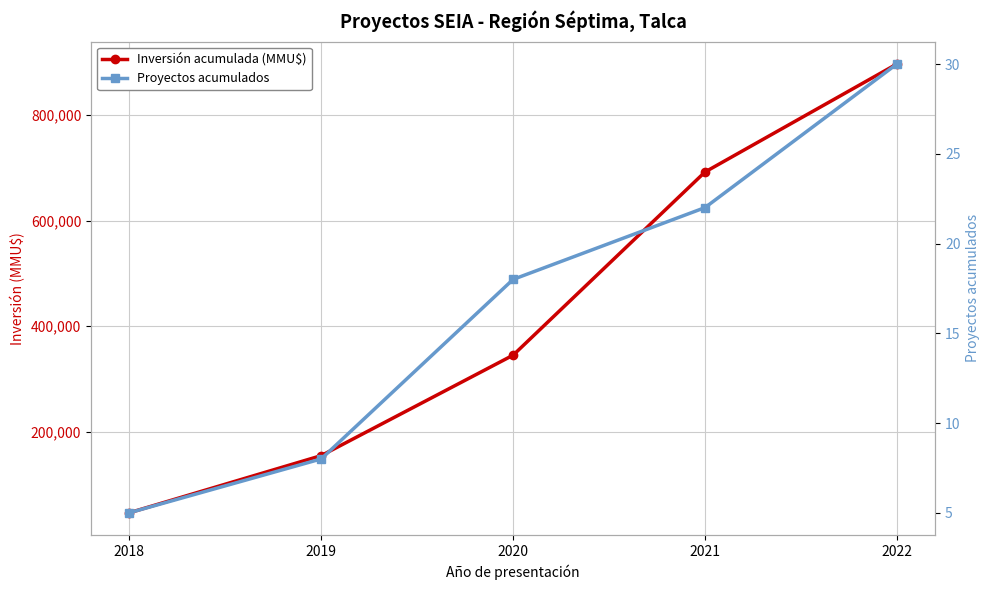

Rank the series by their average value, from lowest to highest.

Proyectos acumulados, Inversión acumulada (MMU$)